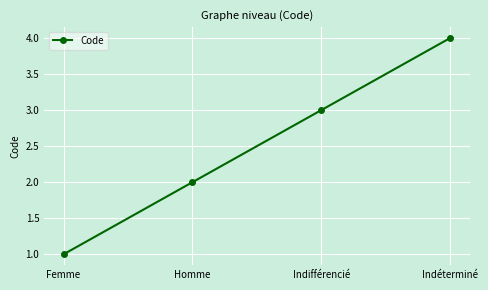

What is the label of the 4th point from the right?

Femme